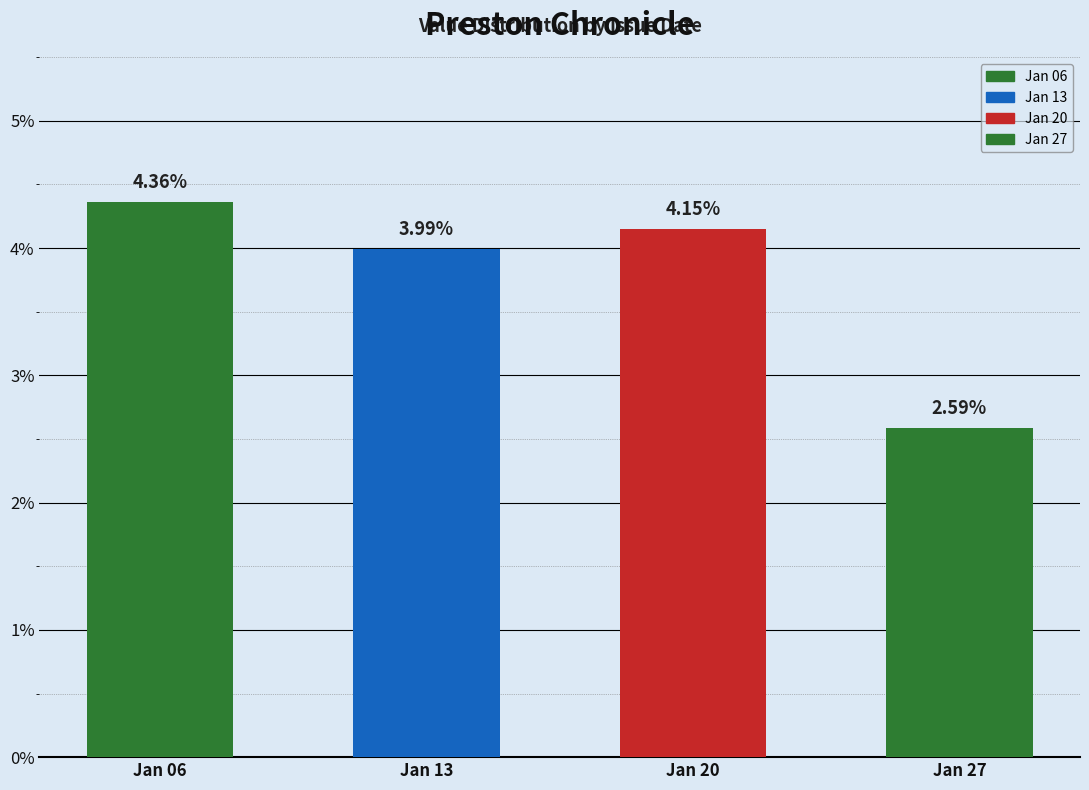

Where is the data nearest to the value 0?

1838.01.27_PrestonChronicle